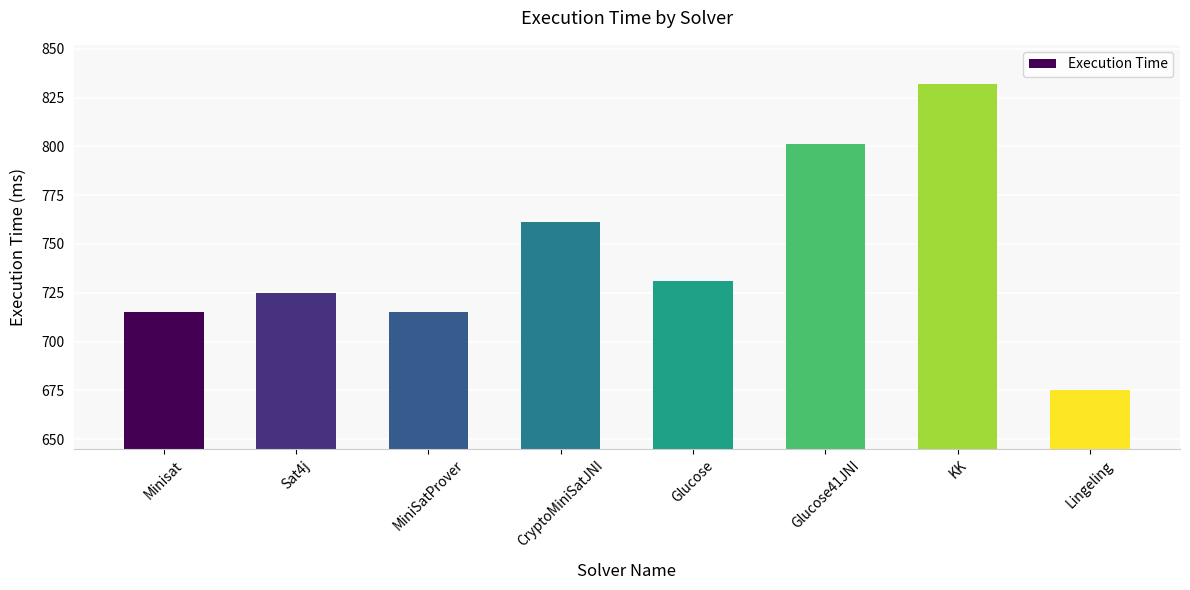

Approximately how many times larger is the value at KK compared to Glucose?

1.1